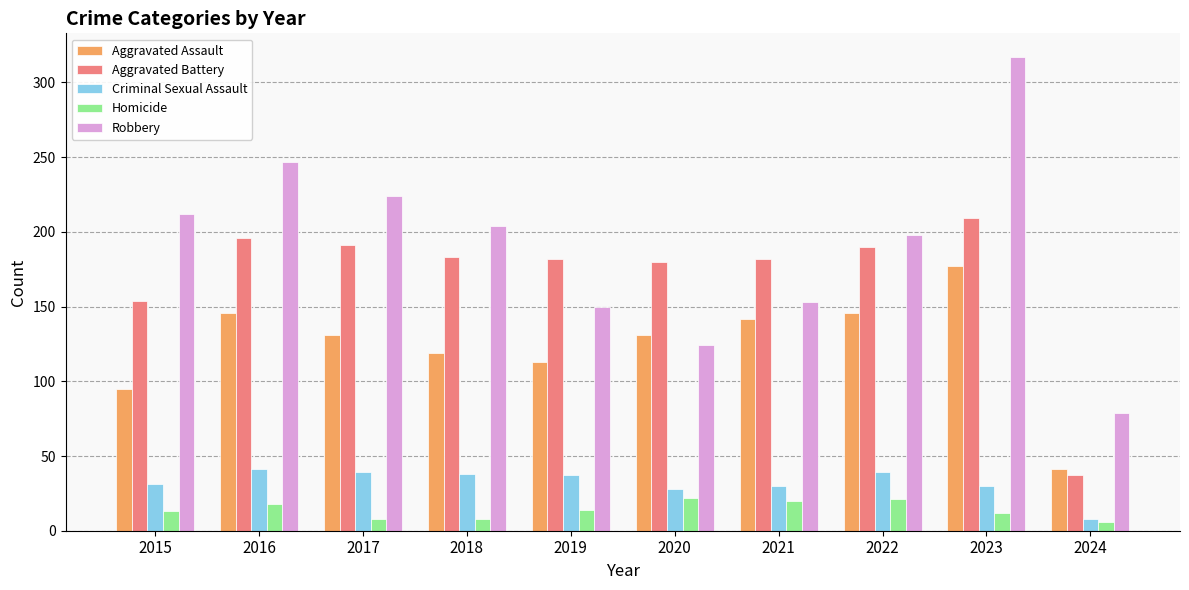

What is the value of the Criminal Sexual Assault bar at the 5th from the left?

37